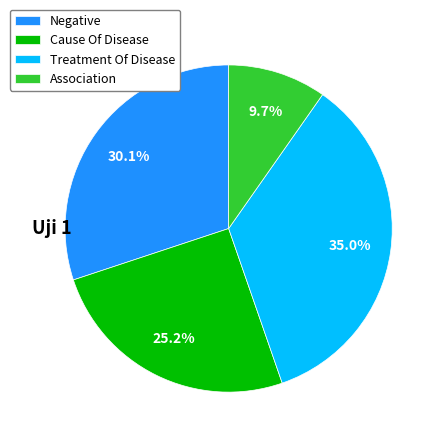

Which category has the biggest portion of the pie?

Treatment Of Disease